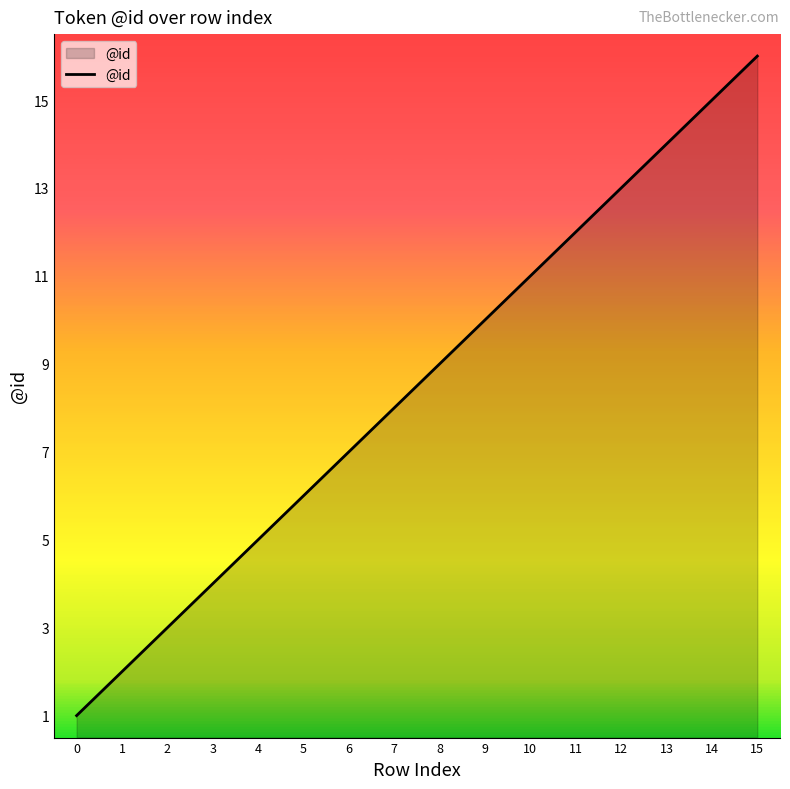

What is the difference between the values at 5 and 12?

7